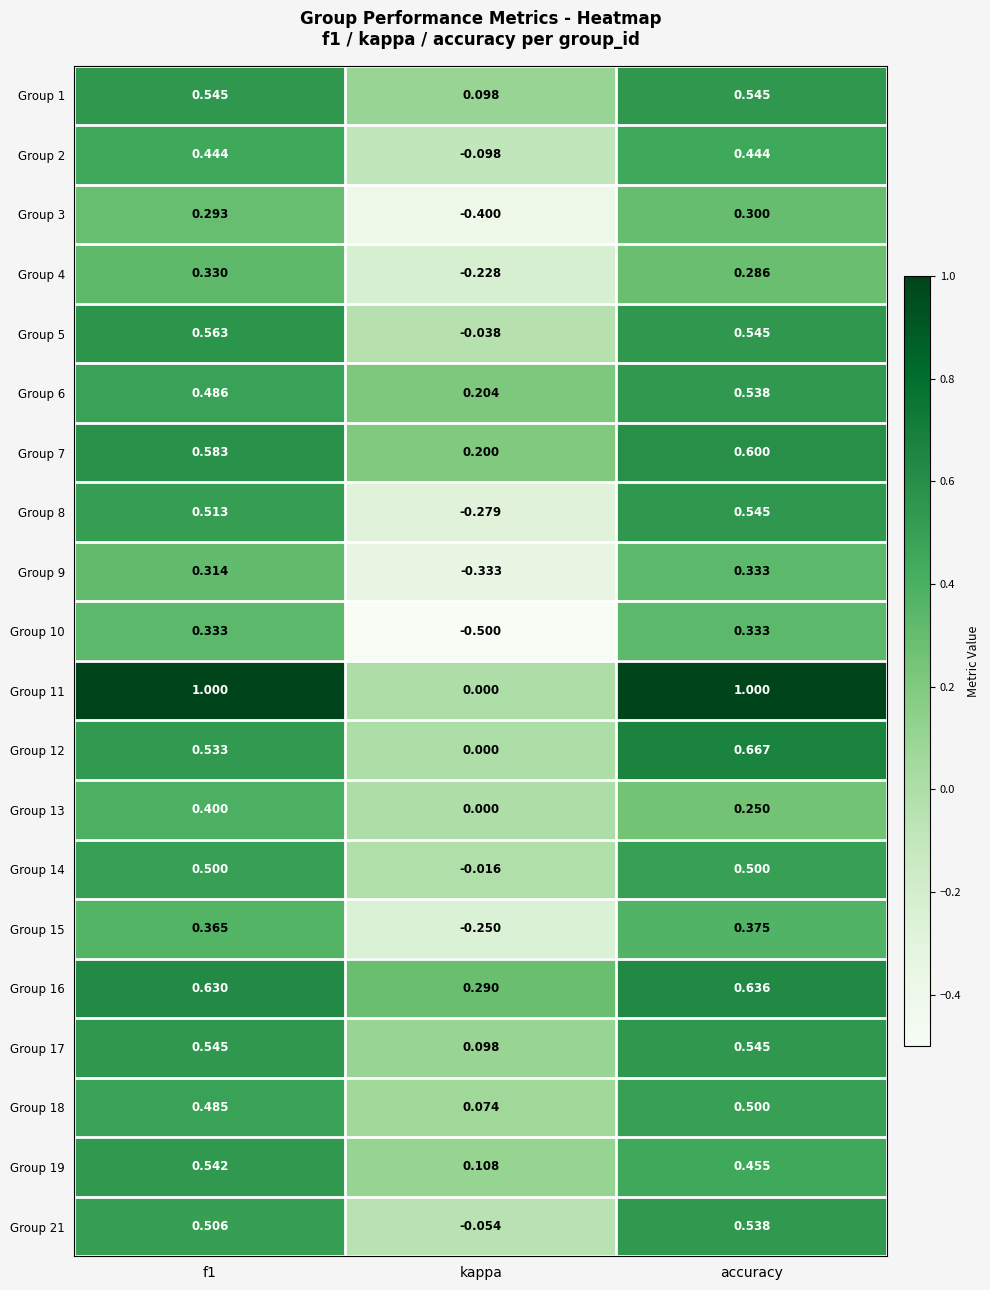

At which category is the sum across all series the highest?

accuracy